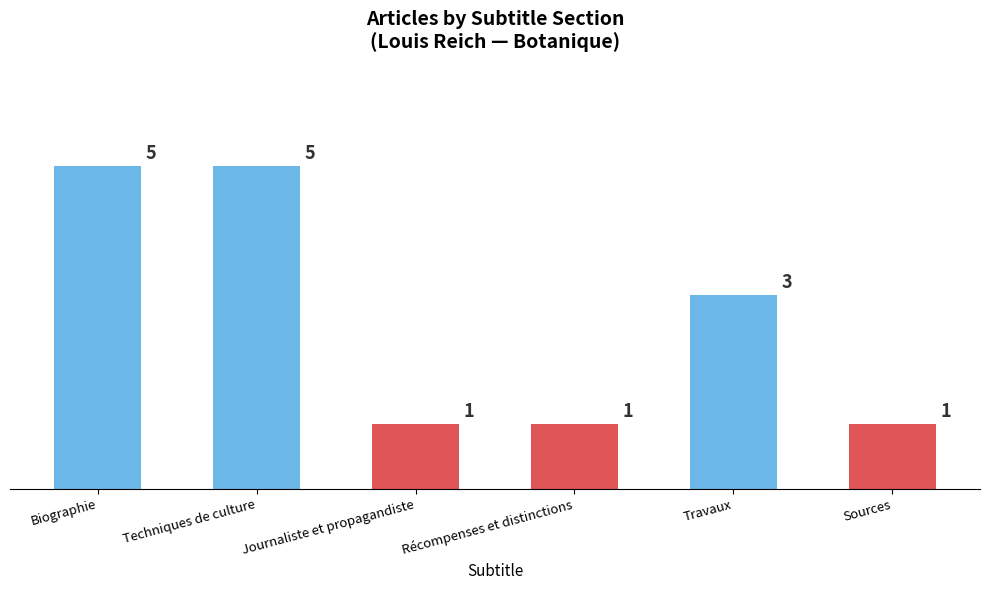

Reading left to right, transcribe all the data shown in this chart.

Biographie=5	Techniques de culture=5	Journaliste et propagandiste=1	Récompenses et distinctions=1	Travaux=3	Sources=1